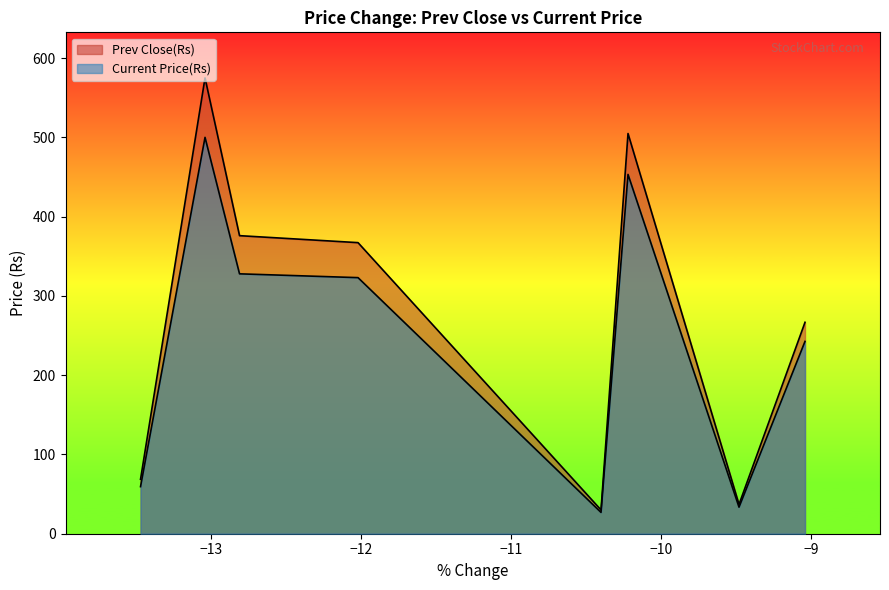

True or false: Prev Close(Rs) has a value of 638.1 at Muthoot Capital.

False